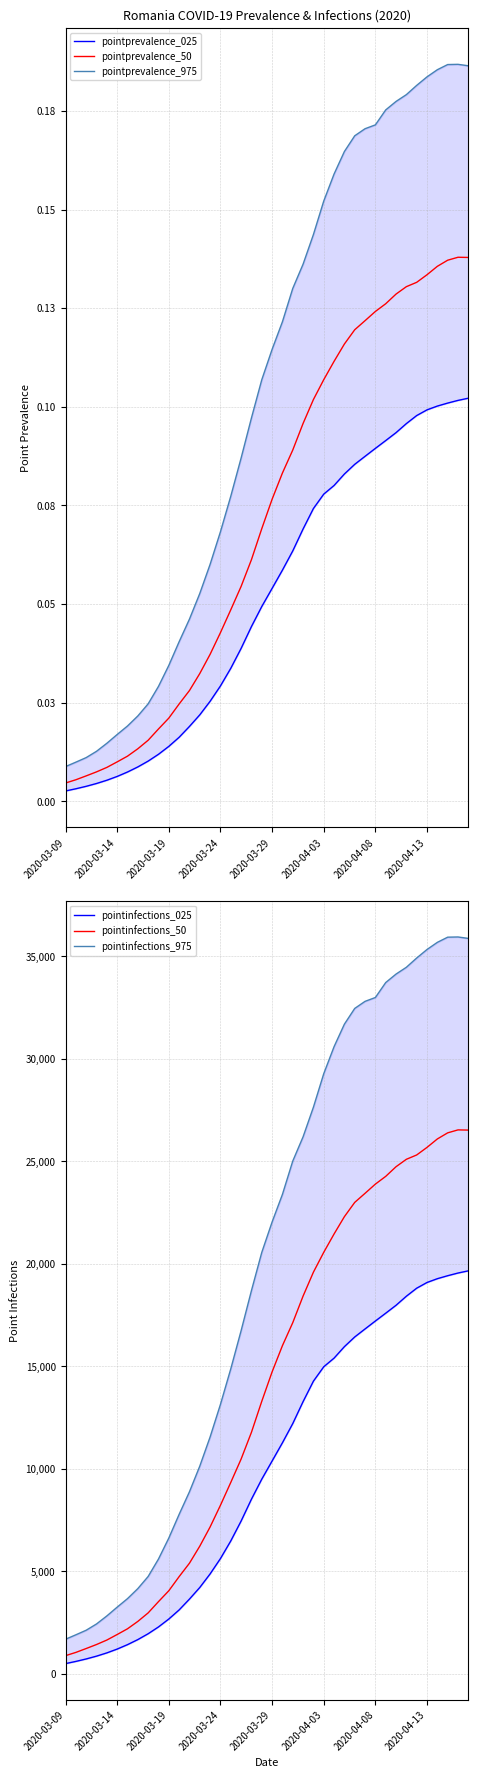

At which category is the sum across all series the highest?

39